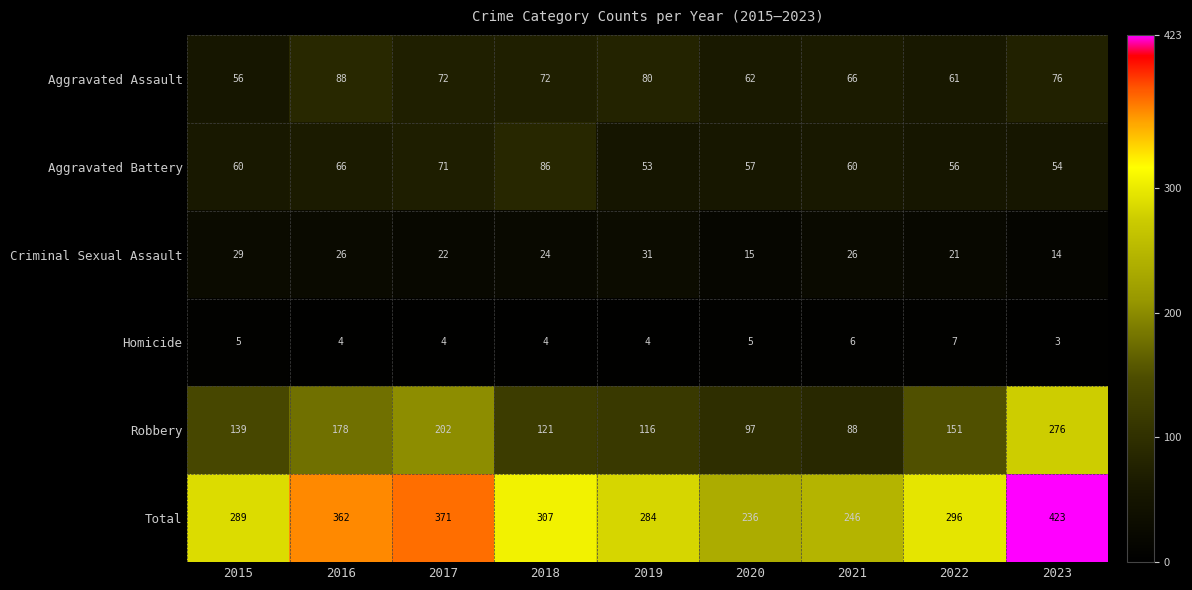

At which category is the sum across all series the highest?

2023